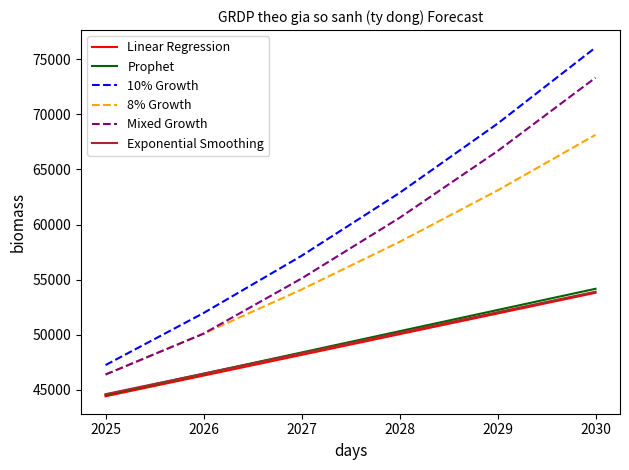

Which series has the largest range (max minus min)?

10% Growth